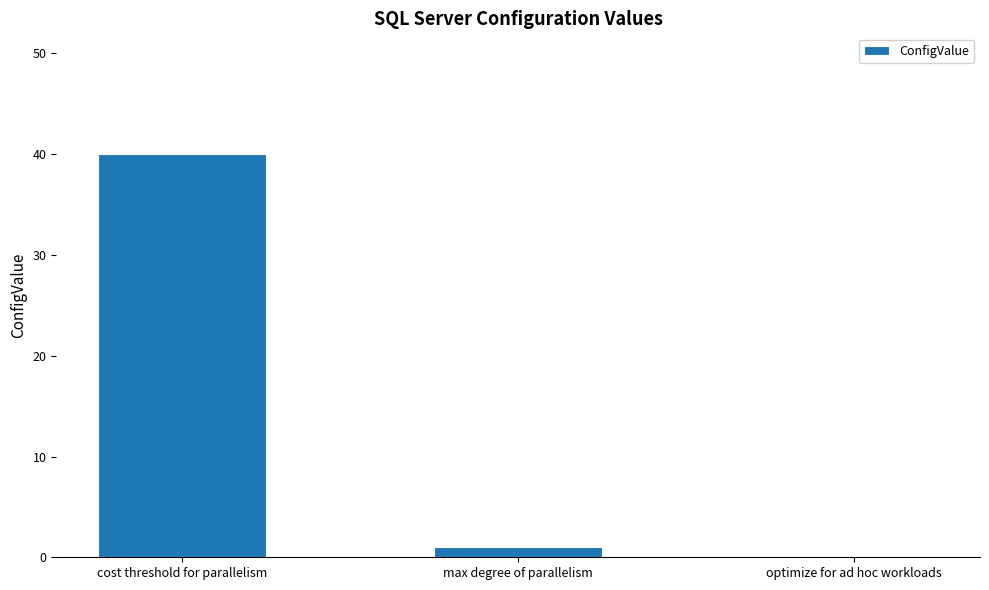

What is the change in value from cost threshold for parallelism to optimize for ad hoc workloads?

-40